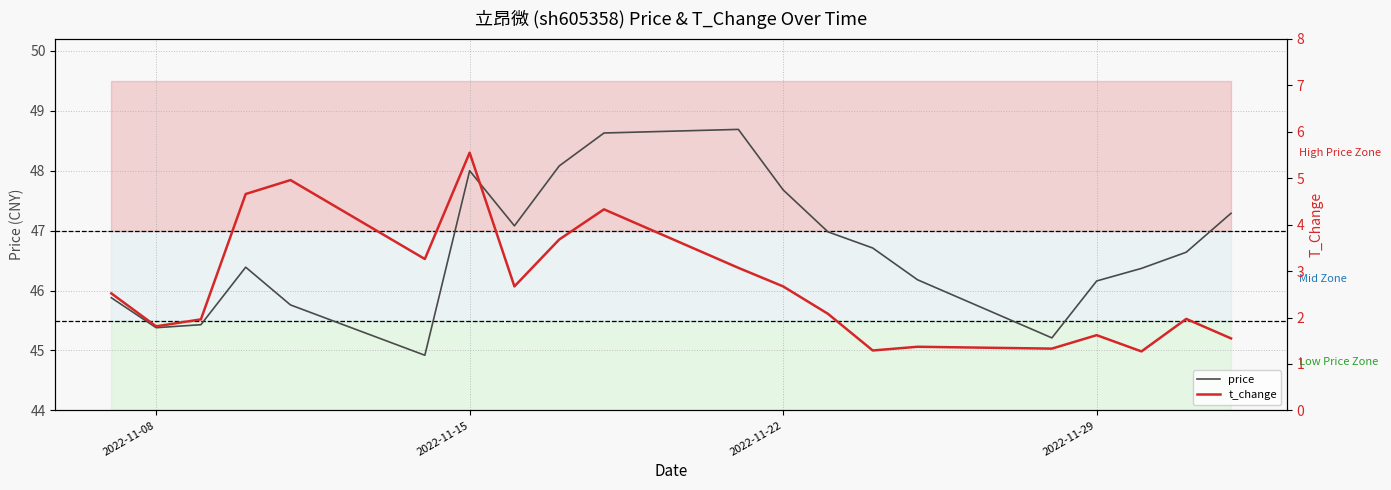

Reading right to left, transcribe all the data shown in this chart.

price: 47.3	46.6	46.4	46.2	45.2	46.2	46.7	47.0	47.7	48.7	48.6	48.1	47.1	48.0	44.9	45.8	46.4	45.4	45.4	45.9
t_change: 1.6	2.0	1.3	1.6	1.3	1.4	1.3	2.1	2.7	3.1	4.3	3.7	2.7	5.5	3.3	5.0	4.7	2.0	1.8	2.5